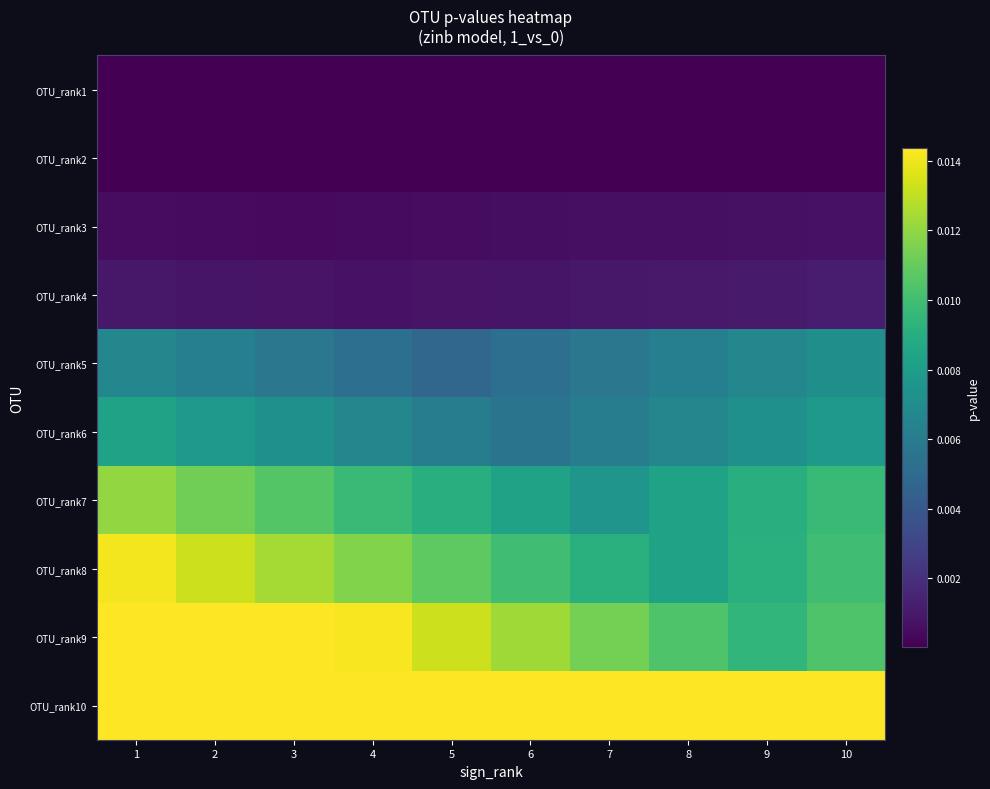

At how many categories does at least one series exceed 0?

10